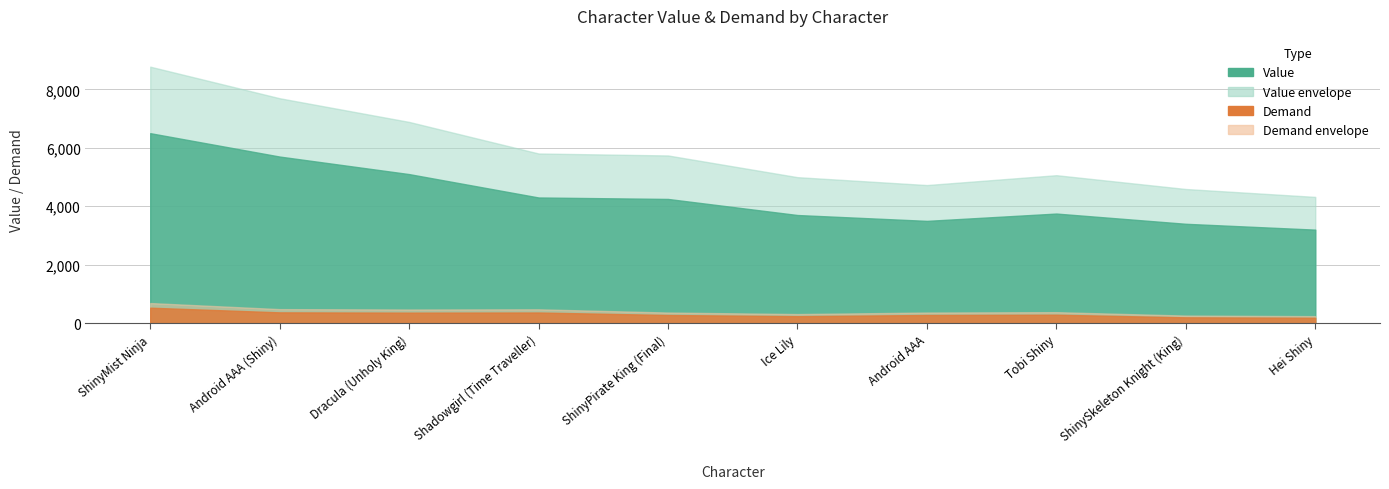

At which category does Demand reach its first local peak?

Shadowgirl (Time Traveller)